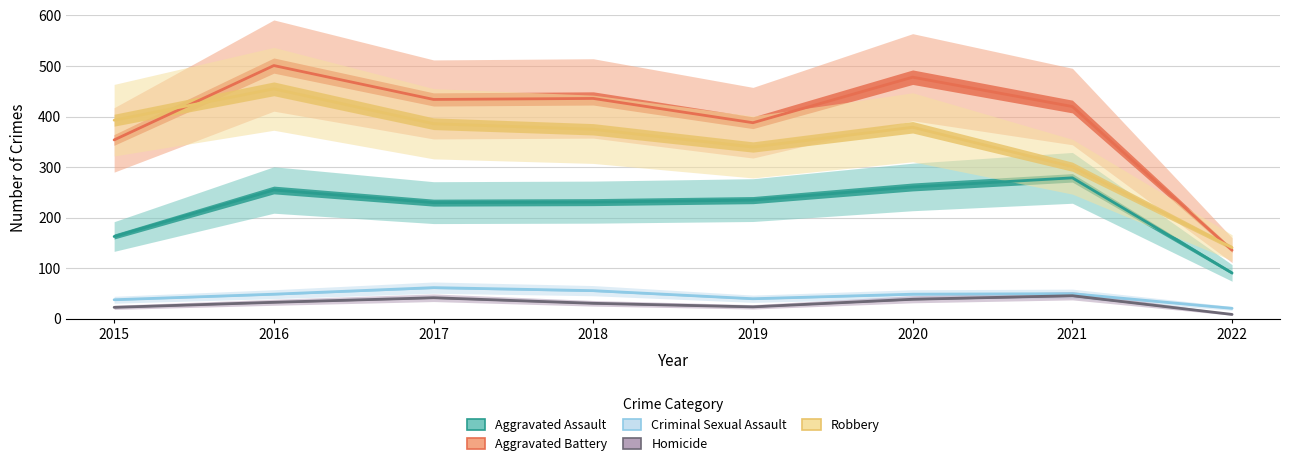

True or false: Robbery has more than 2 points higher than both neighbors.

False